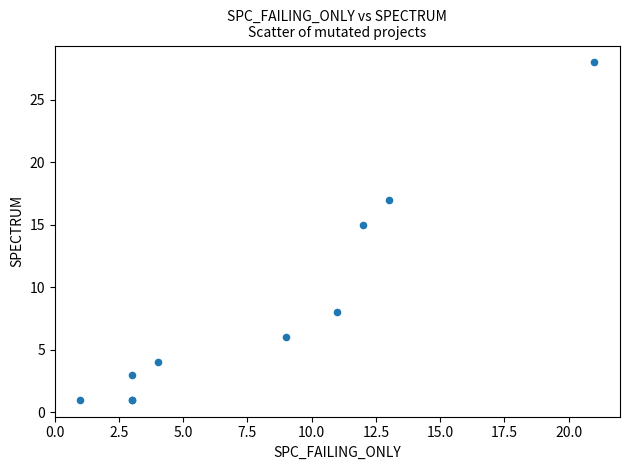

What Y value in the scatter plot is closest to 14?

15